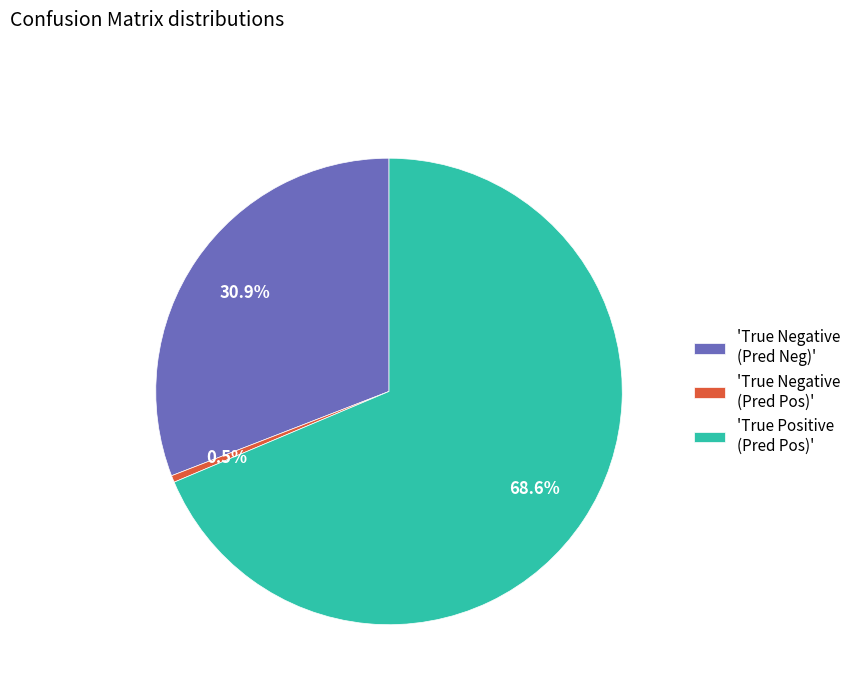

What is the largest slice in the pie chart?

'True Positive (Pred Pos)'